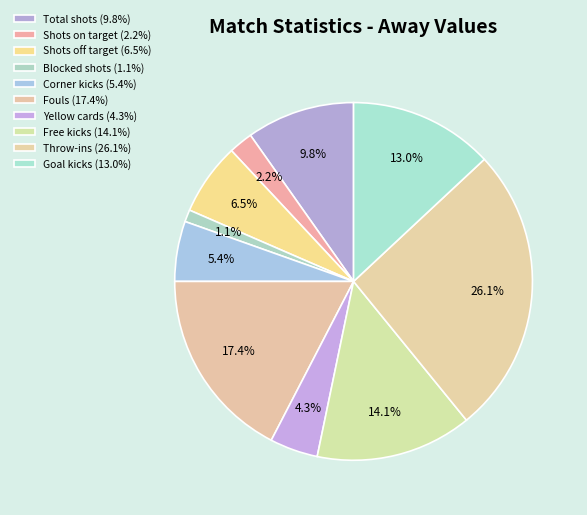

To the nearest percent, what is the difference between the largest and smallest slice percentages?

25%